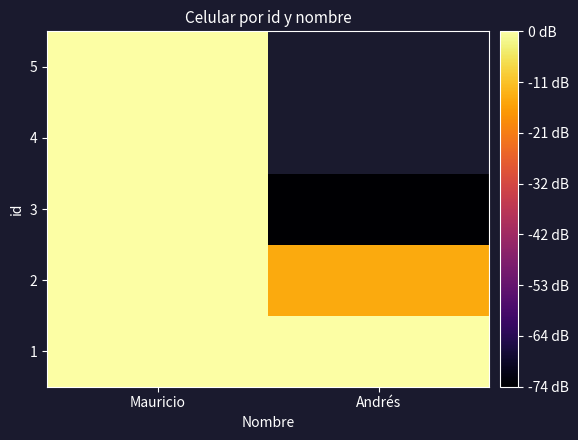

The 4 series shows 5.1 at Mauricio. True or false?

False